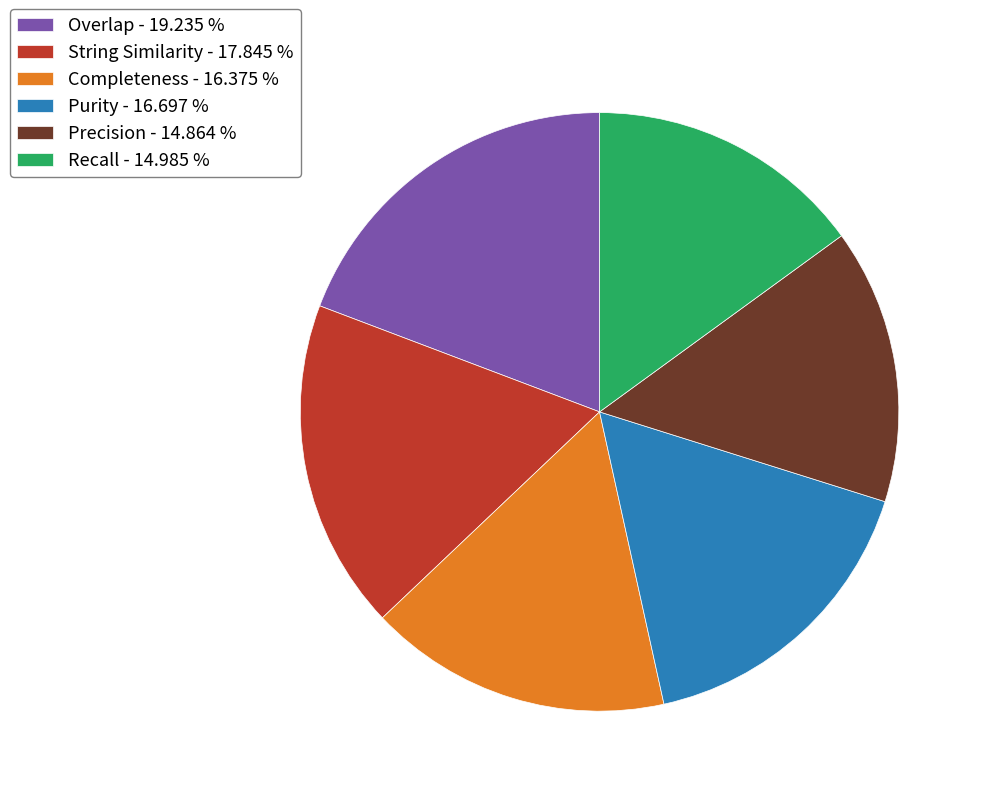

Which has a higher value, Recall or Purity?

Purity